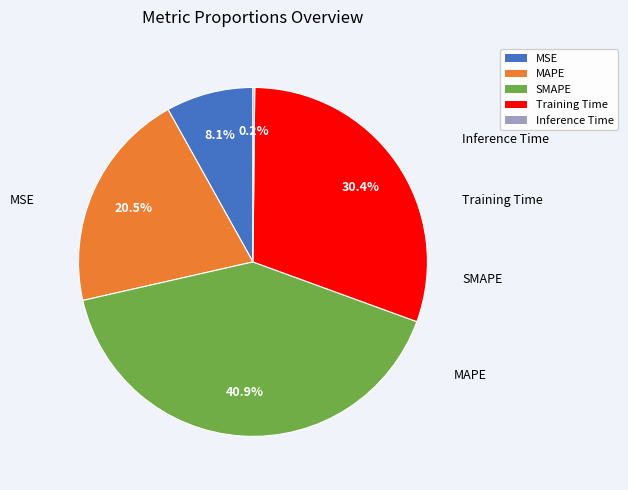

To the nearest percent, what is the average slice percentage?

20%